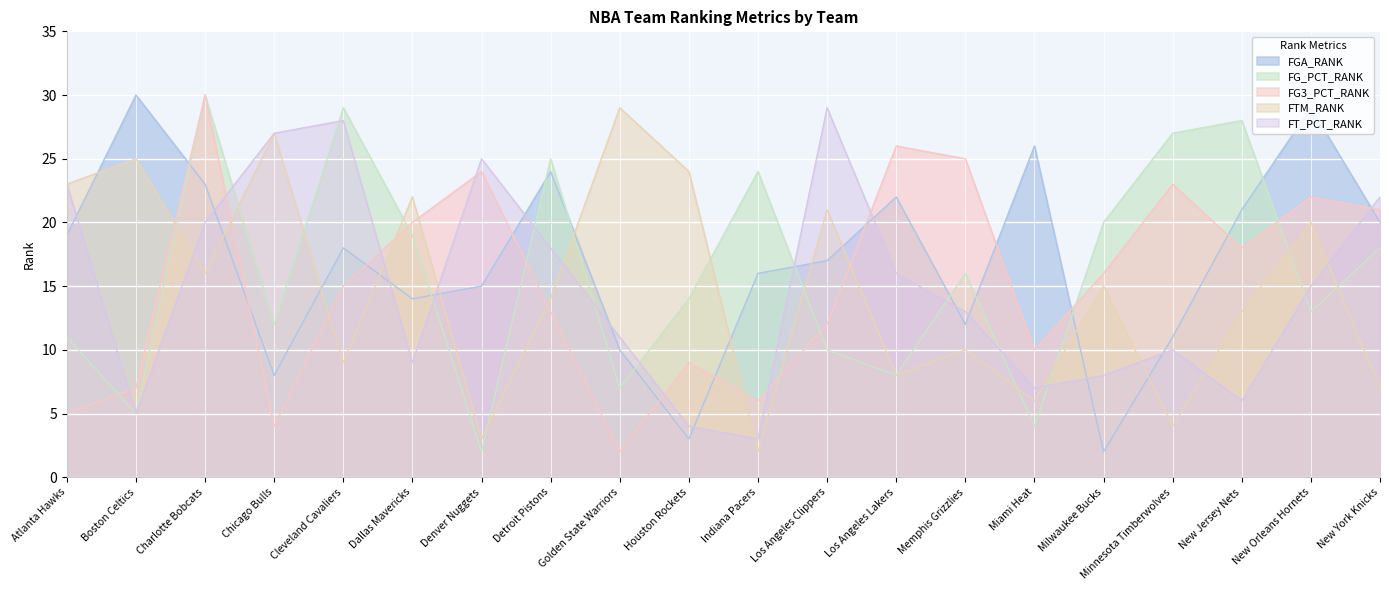

Count the number of data series in this chart.

5